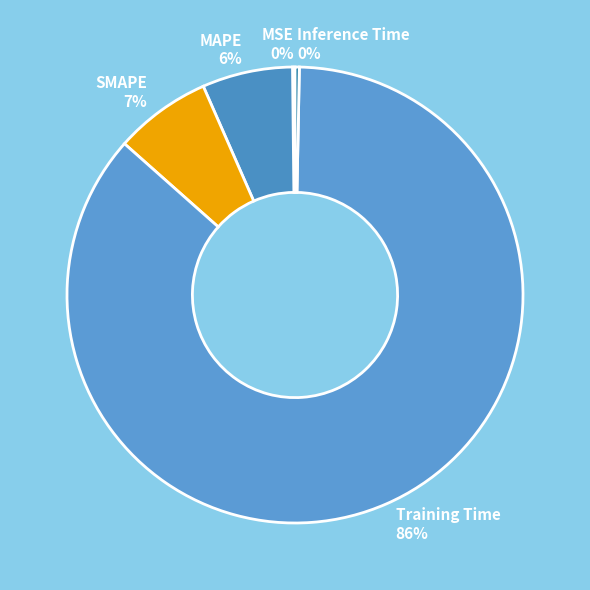

To the nearest percent, what is the average slice percentage?

20%